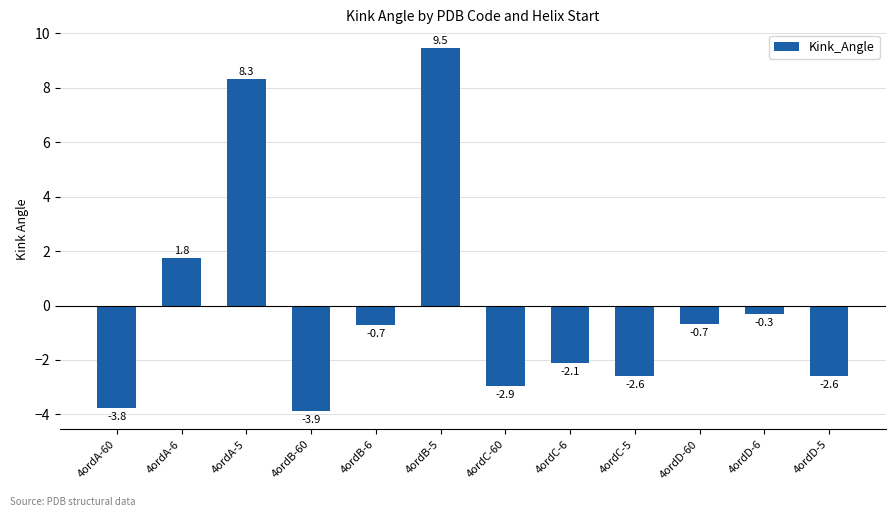

Where does the data first go above 0?

4ordA-6